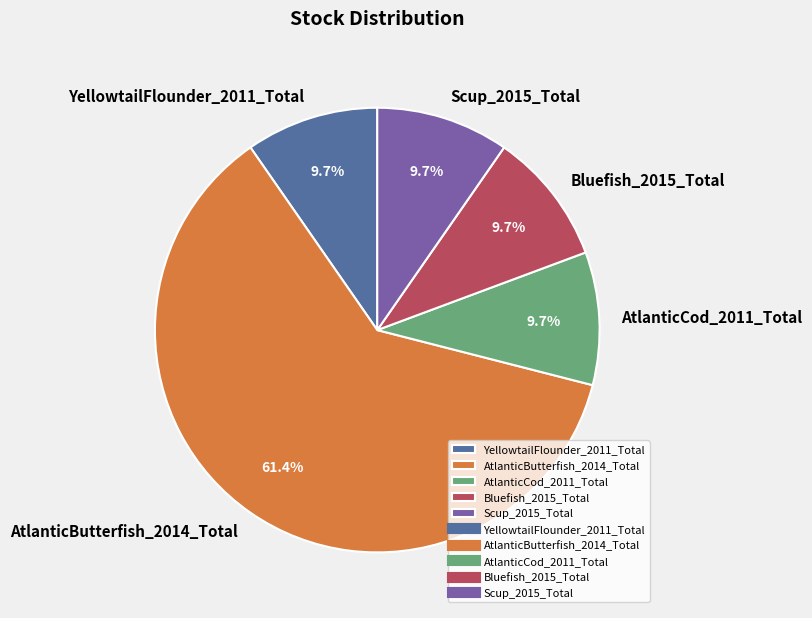

What percentage is the Bluefish_2015_Total slice, to the nearest percent?

10%